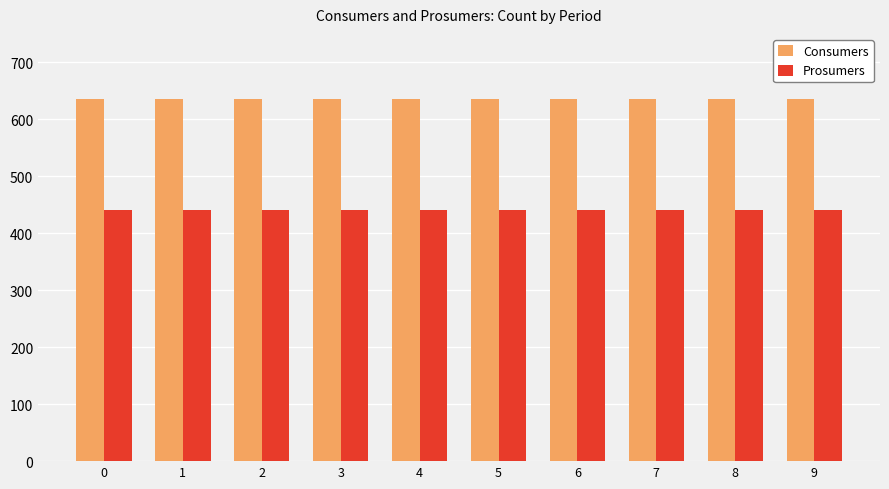

List the series in order of their overall mean, highest first.

Consumers, Prosumers